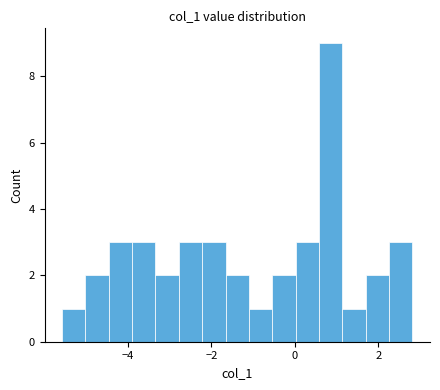

Read against the x-axis, roughly where is the centre of the tallest bar?

0.8